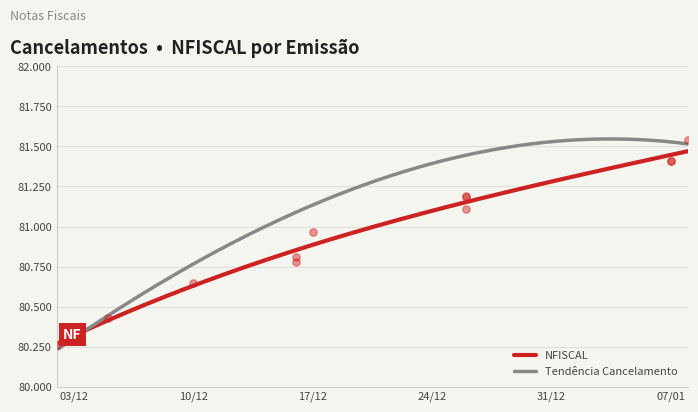

What is the change in value from 02/12/2024 to 26/12/2024?

+851